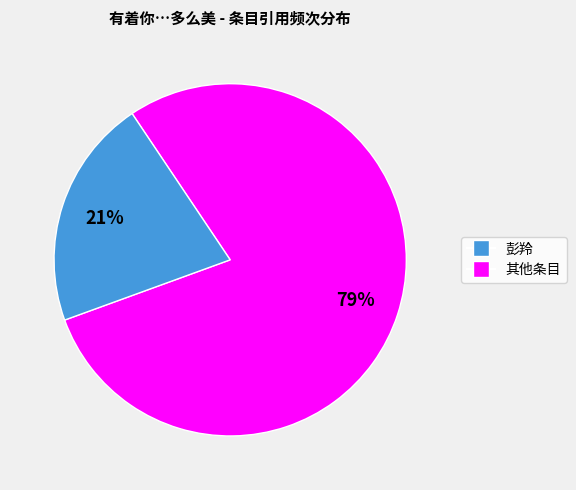

To the nearest percent, what is the difference between the largest and smallest slice percentages?

58%